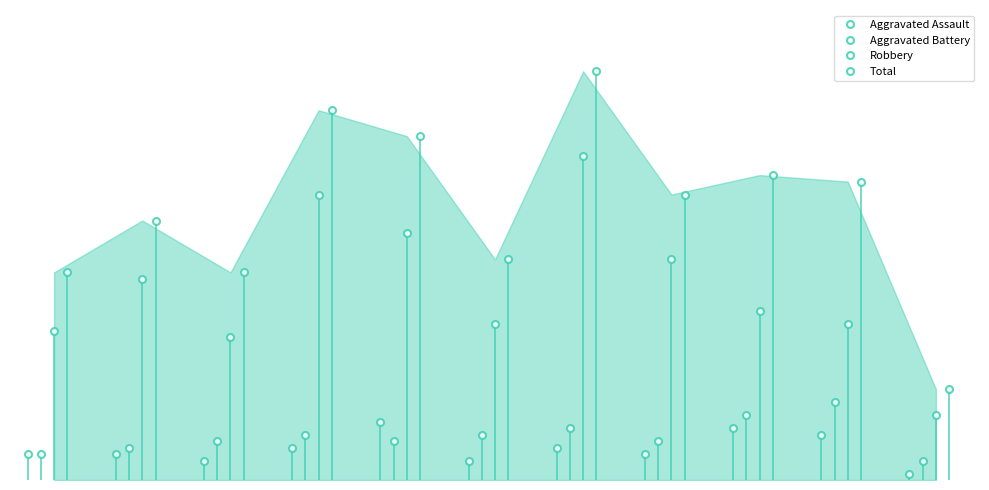

At how many categories does at least one series exceed 57?

1